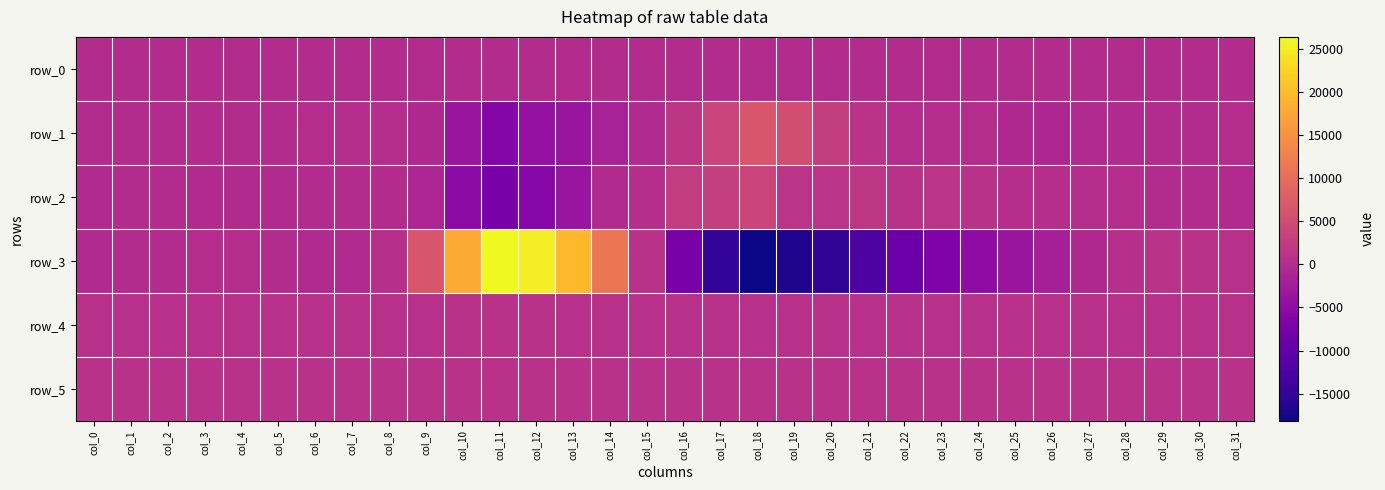

Reading left to right, list all the values displayed in this chart.

row_0: col_0=10.8	col_1=10.8	col_2=10.9	col_3=10.9	col_4=11.0	col_5=11.1	col_6=11.1	col_7=11.1	col_8=11.2	col_9=11.2	col_10=11.3	col_11=11.4	col_12=11.4	col_13=11.4	col_14=11.5	col_15=11.5	col_16=11.6	col_17=11.7	col_18=11.7	col_19=11.7	col_20=11.8	col_21=11.8	col_22=11.9	col_23=12.0	col_24=12.0	col_25=12.0	col_26=12.1	col_27=12.1	col_28=12.2	col_29=12.3	col_30=12.3	col_31=12.3
row_1: col_0=48.0	col_1=-23.0	col_2=23.0	col_3=-33.0	col_4=-43.0	col_5=23.0	col_6=152.0	col_7=360.0	col_8=412.0	col_9=-430.0	col_10=-3410.0	col_11=-5981.0	col_12=-4400.0	col_13=-3479.0	col_14=-1661.0	col_15=-287.0	col_16=1533.0	col_17=3774.0	col_18=6506.0	col_19=5172.0	col_20=2731.0	col_21=1029.0	col_22=266.0	col_23=395.0	col_24=143.0	col_25=-523.0	col_26=-588.0	col_27=-394.0	col_28=-153.0	col_29=63.0	col_30=112.0	col_31=131.0
row_2: col_0=-57.0	col_1=-41.0	col_2=-35.0	col_3=-160.0	col_4=-201.0	col_5=-98.0	col_6=110.0	col_7=35.0	col_8=86.0	col_9=-942.0	col_10=-5251.0	col_11=-7378.0	col_12=-5961.0	col_13=-3694.0	col_14=-144.0	col_15=408.0	col_16=2399.0	col_17=2956.0	col_18=3644.0	col_19=1330.0	col_20=1335.0	col_21=1733.0	col_22=978.0	col_23=1262.0	col_24=968.0	col_25=453.0	col_26=341.0	col_27=250.0	col_28=205.0	col_29=38.0	col_30=24.0	col_31=-154.0
row_3: col_0=-64.0	col_1=63.0	col_2=118.0	col_3=157.0	col_4=138.0	col_5=73.0	col_6=-65.0	col_7=-396.0	col_8=533.0	col_9=6524.0	col_10=17931.0	col_11=26393.0	col_12=25308.0	col_13=19653.0	col_14=11198.0	col_15=986.0	col_16=-7441.0	col_17=-14930.0	col_18=-18148.0	col_19=-16818.0	col_20=-15195.0	col_21=-12388.0	col_22=-8946.0	col_23=-6772.0	col_24=-5090.0	col_25=-3384.0	col_26=-1926.0	col_27=-567.0	col_28=543.0	col_29=1038.0	col_30=976.0	col_31=770.0
row_4: col_0=808.0	col_1=803.0	col_2=805.0	col_3=807.0	col_4=809.0	col_5=811.0	col_6=807.0	col_7=805.0	col_8=806.0	col_9=811.0	col_10=826.0	col_11=823.0	col_12=826.0	col_13=804.0	col_14=780.0	col_15=757.0	col_16=745.0	col_17=741.0	col_18=738.0	col_19=752.0	col_20=765.0	col_21=775.0	col_22=776.0	col_23=779.0	col_24=787.0	col_25=787.0	col_26=791.0	col_27=795.0	col_28=799.0	col_29=798.0	col_30=798.0	col_31=789.0
row_5: col_0=889.0	col_1=892.0	col_2=886.0	col_3=886.0	col_4=888.0	col_5=886.0	col_6=891.0	col_7=891.0	col_8=892.0	col_9=890.0	col_10=884.0	col_11=873.0	col_12=882.0	col_13=881.0	col_14=887.0	col_15=873.0	col_16=861.0	col_17=860.0	col_18=867.0	col_19=870.0	col_20=878.0	col_21=890.0	col_22=892.0	col_23=895.0	col_24=895.0	col_25=892.0	col_26=894.0	col_27=892.0	col_28=893.0	col_29=887.0	col_30=903.0	col_31=888.0